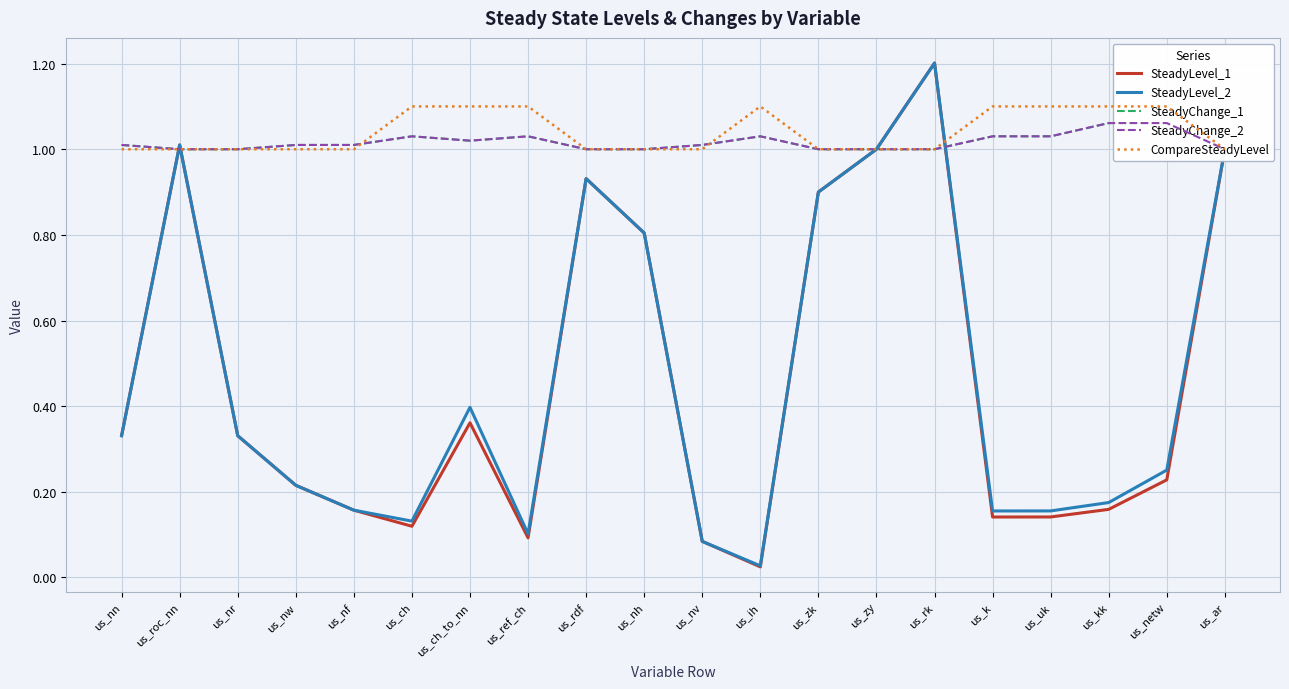

How many distinct data groups are displayed?

5